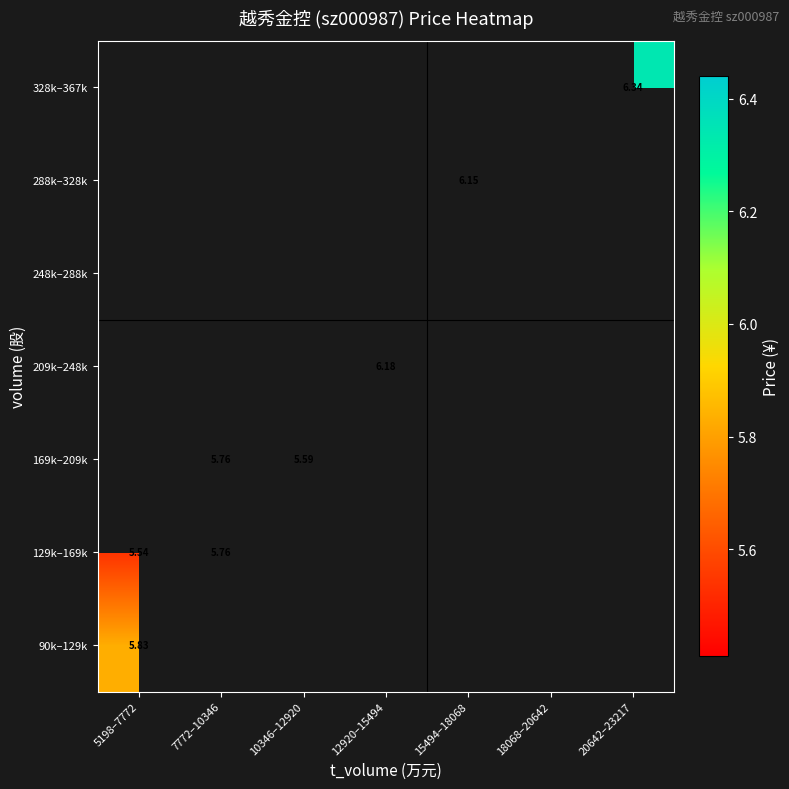

Where is 129k–169k nearest to the value 5?

5198–7772